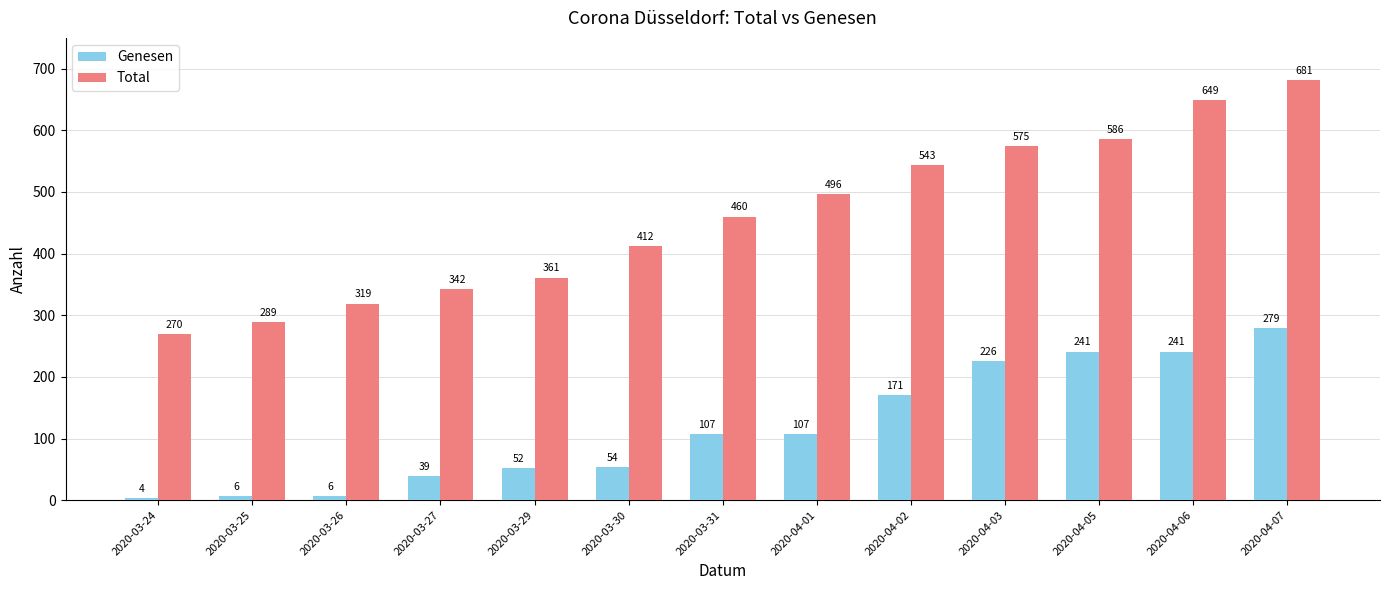

What is the label of the 13th bar from the right?

2020-03-24